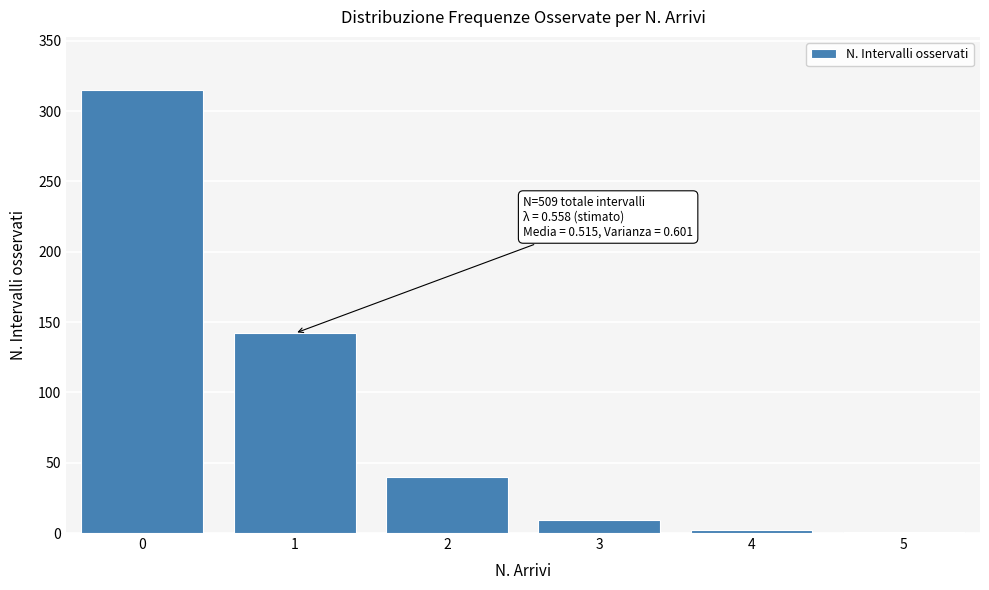

The chart shows a value of 315 at 0. True or false?

True